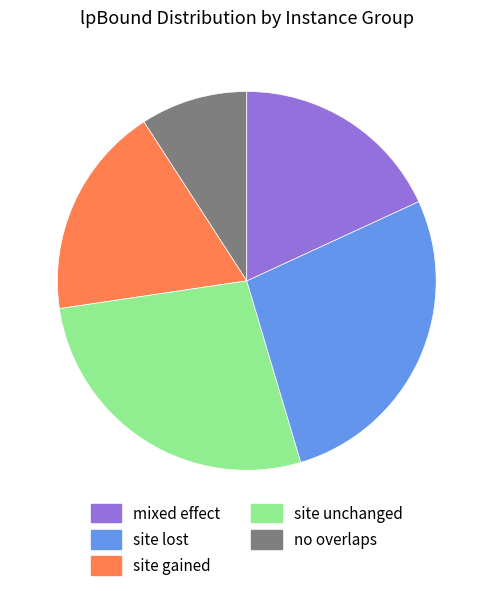

Is there any slice that represents more than half of the pie?

No